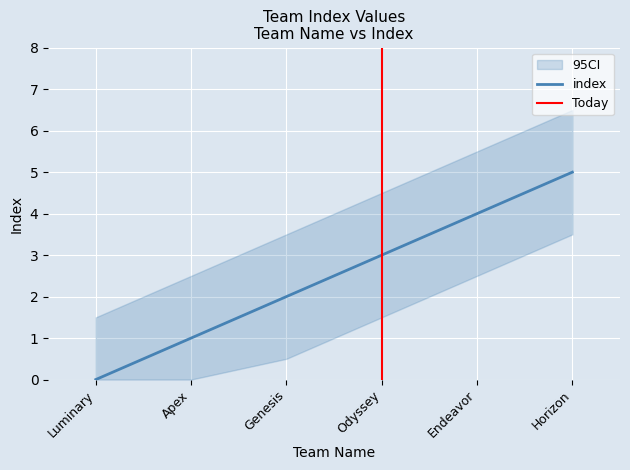

Is it true that the value at Apex is 0?

False